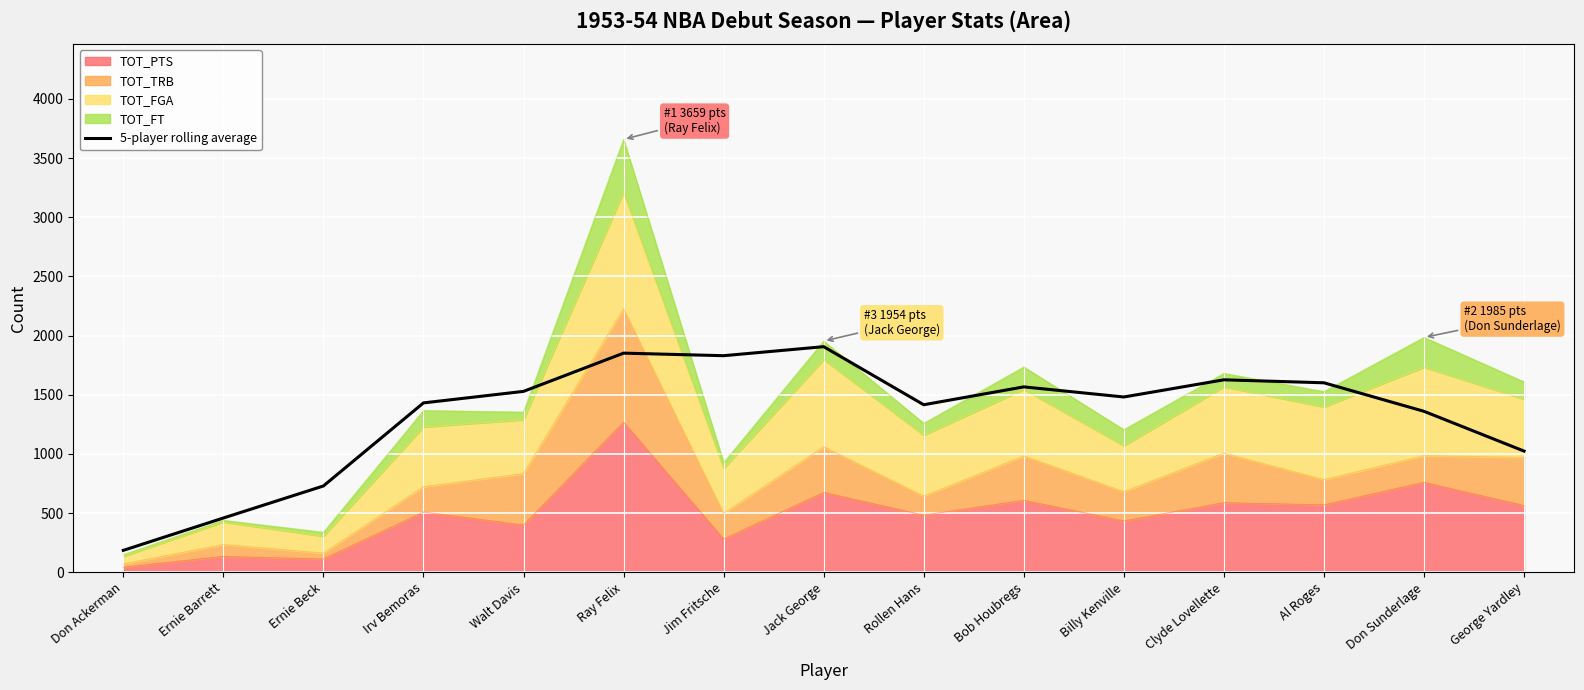

What value does the data have at George Yardley?

1024.2